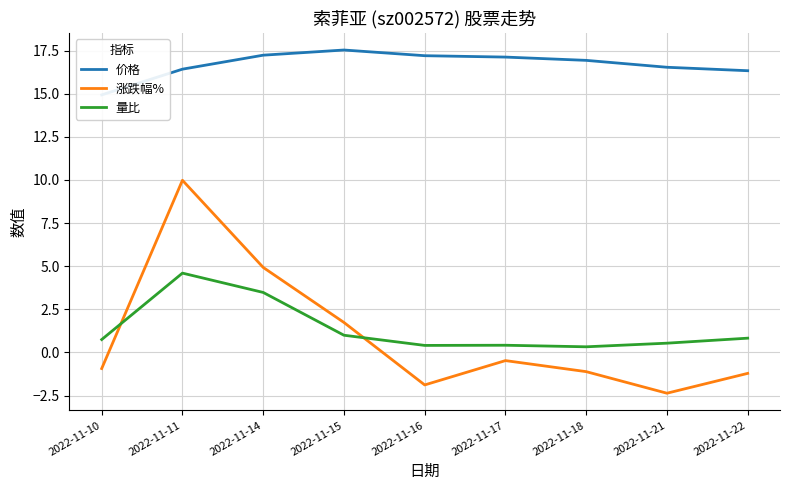

How many series are shown in this chart?

3